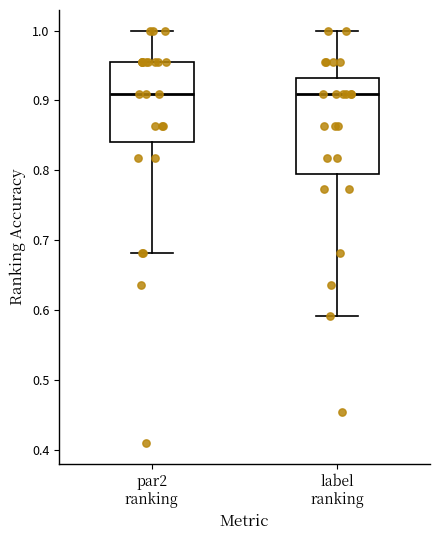

Reading left to right, read every box against the y-axis: the position of its median line, the range the box covers, and the ends of its whiskers. The values are not printed on the chart, so give them approximately, as read against the axis.

par2 ranking: median 0.91, box 0.84 to 0.95, whiskers 0.68 to 1.00
label ranking: median 0.91, box 0.80 to 0.93, whiskers 0.59 to 1.00